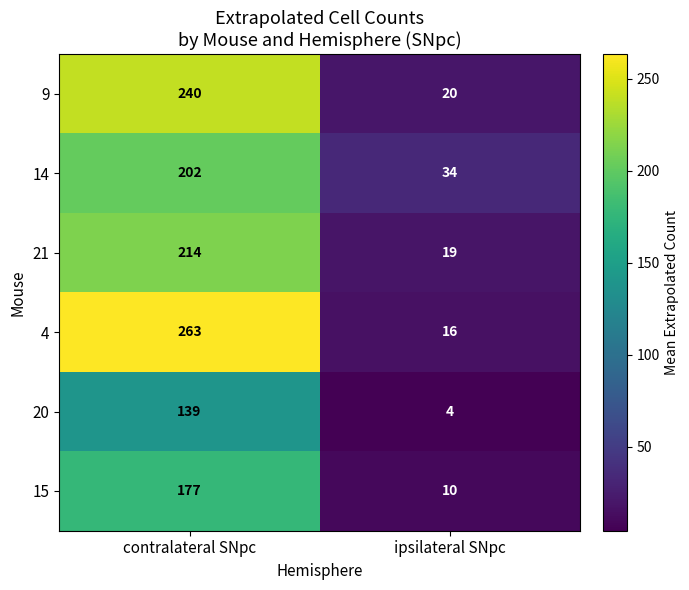

What is the difference between the 9 values at contralateral SNpc and ipsilateral SNpc?

220